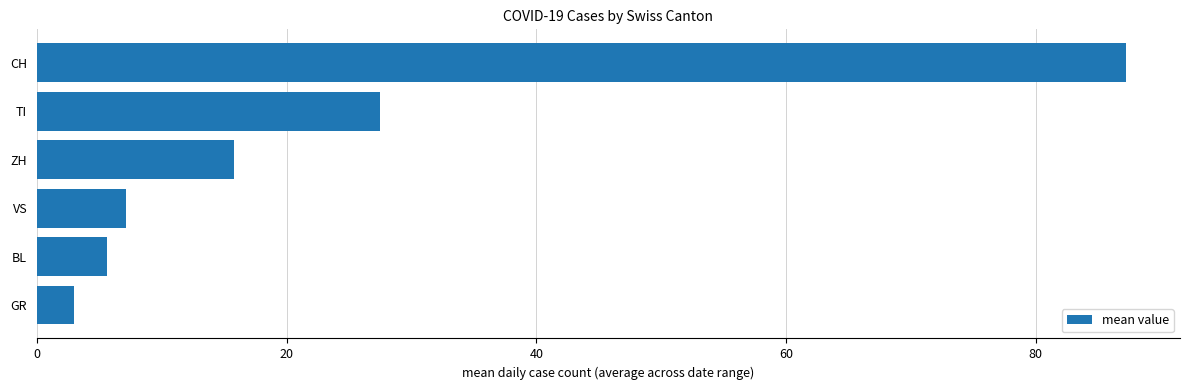

Reading top to bottom, list all the values displayed in this chart.

87.2	27.5	15.8	7.1	5.7	3.0